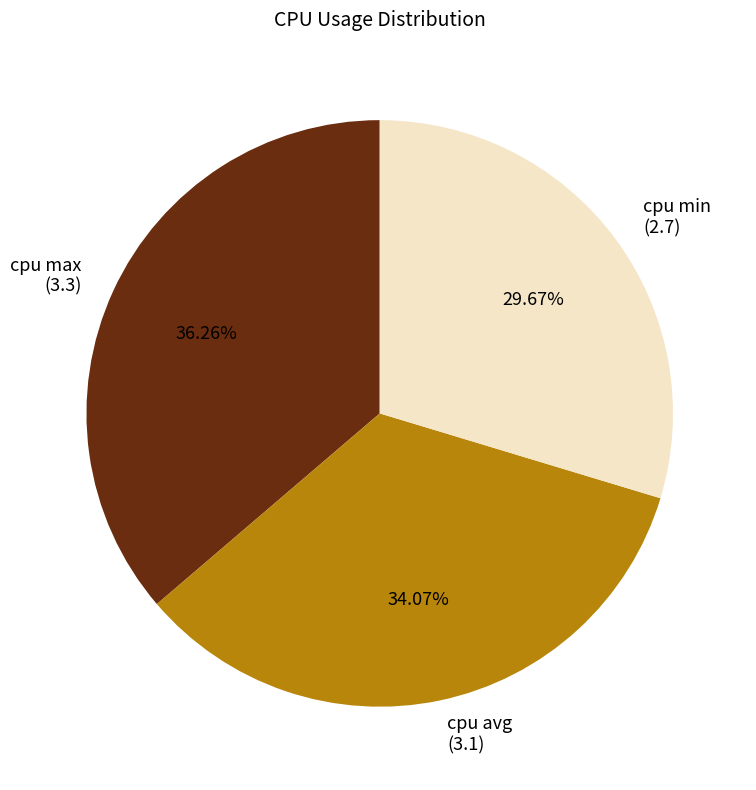

What is the smallest slice in the pie chart?

cpu min (2.7)